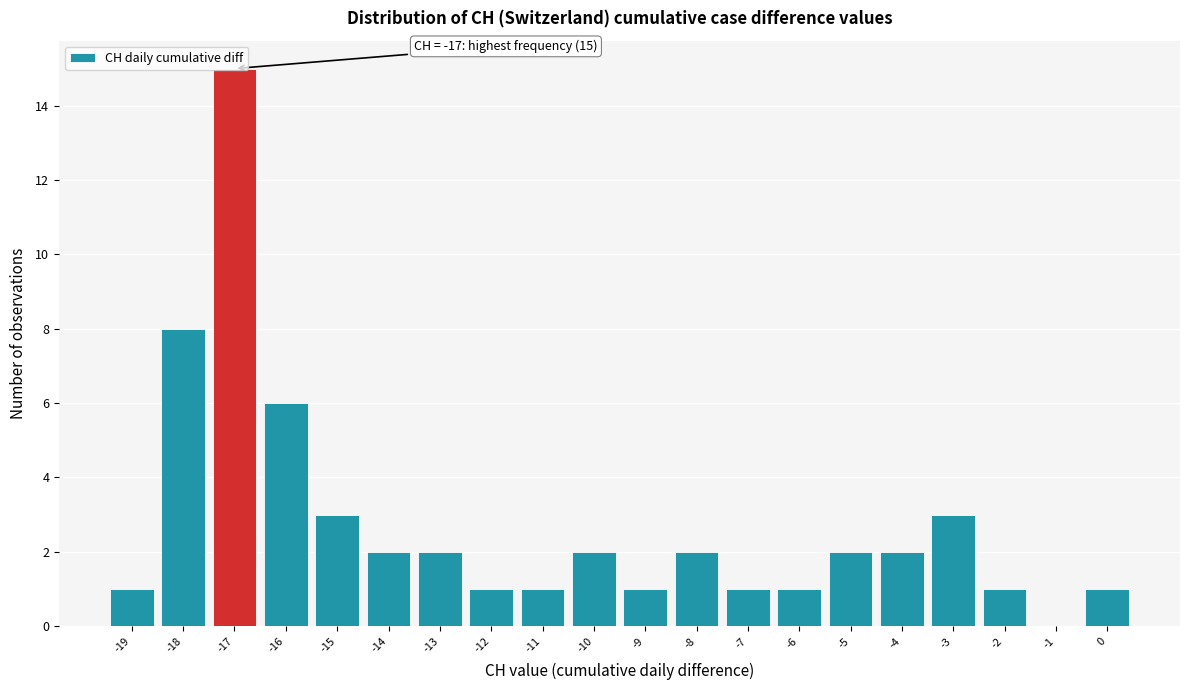

Which range on the x-axis has the tallest bar?

-17.5 to -16.5